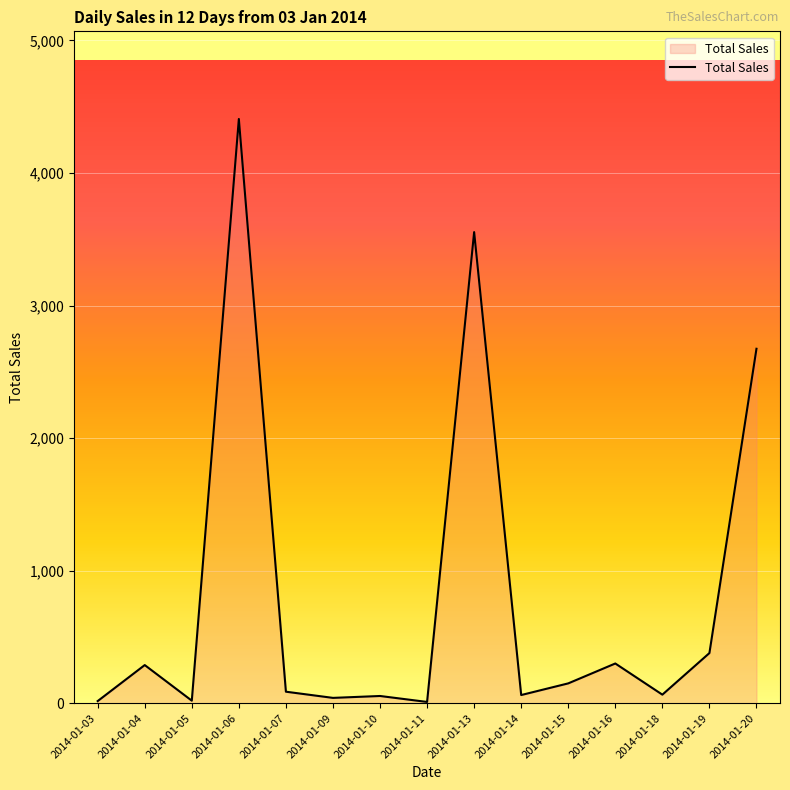

What is the change in value from 2014-01-06 to 2014-01-09?

-4366.6